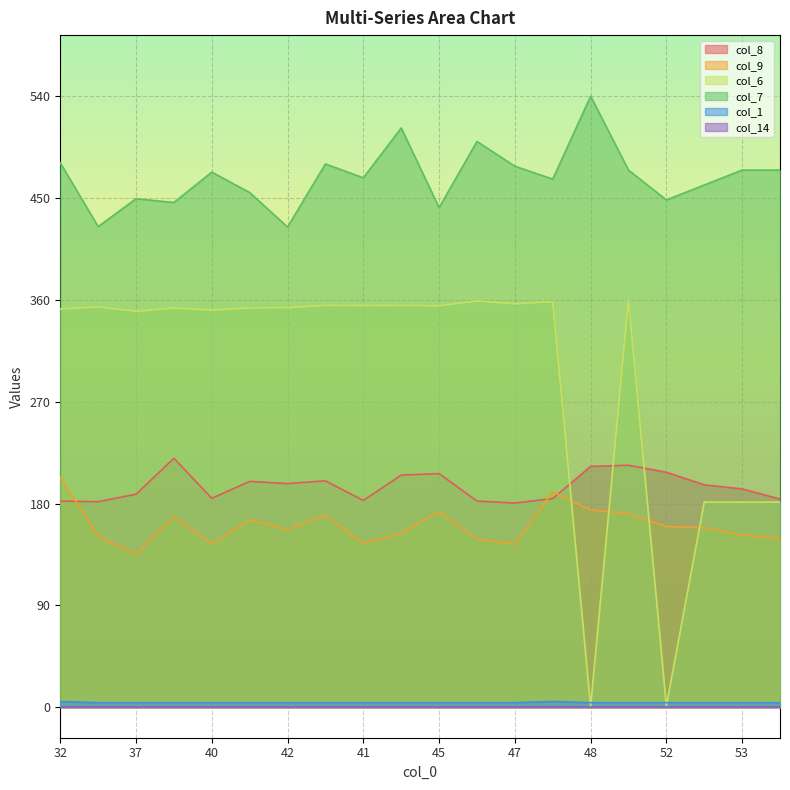

The value of col_7 at 47 is 478.4. True or false?

True